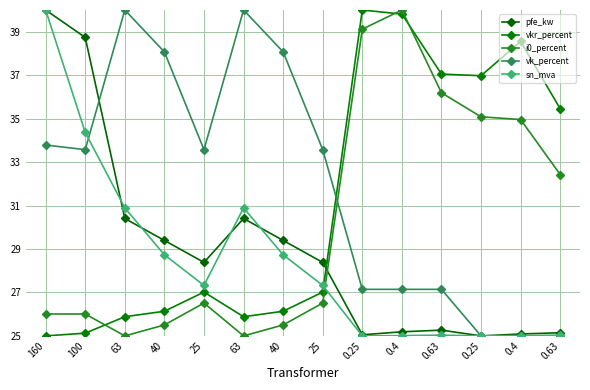

How many data points does each series have?

14